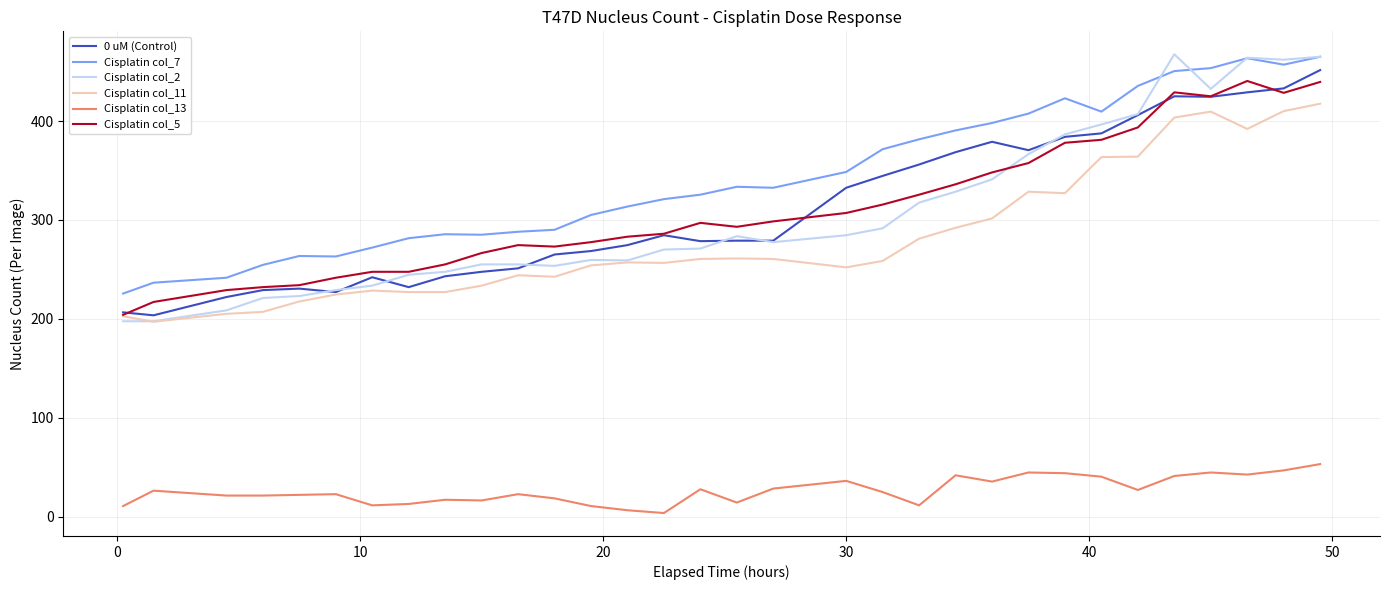

True or false: Cisplatin col_5 and Cisplatin col_7 intersect in this chart.

False